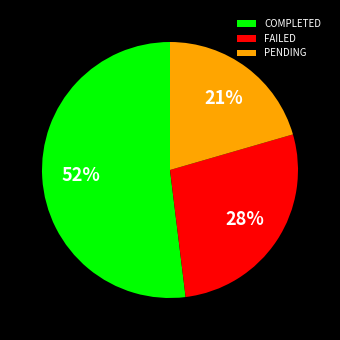

Does COMPLETED account for over 50% of the chart?

Yes